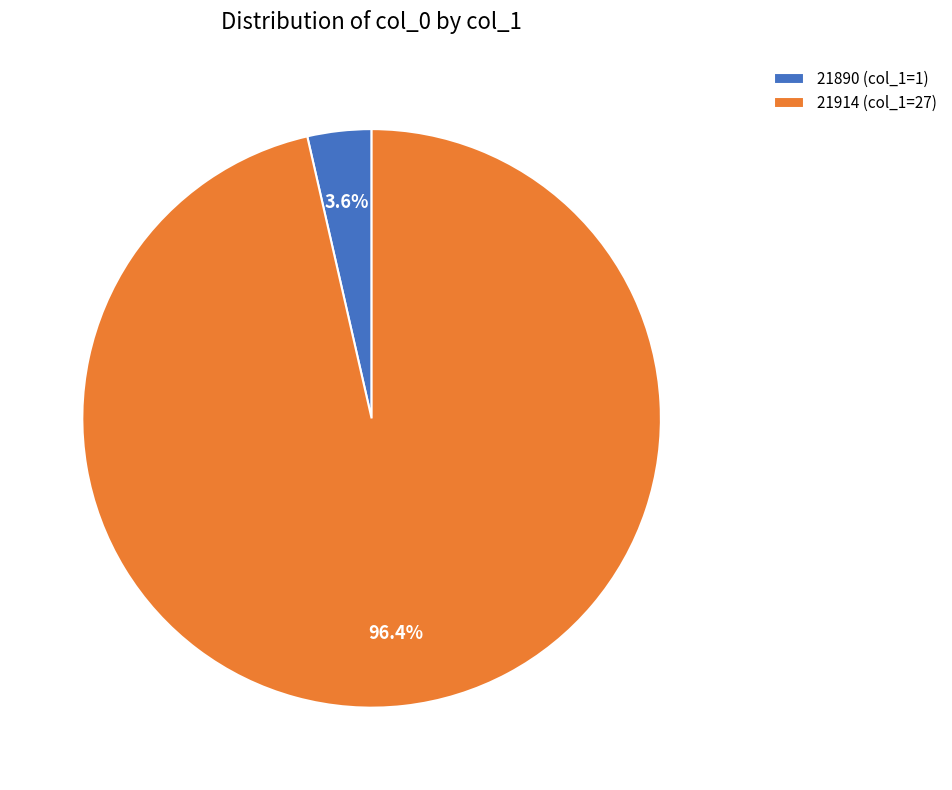

Which has a higher value, 21890 (col_1=1) or 21914 (col_1=27)?

21914 (col_1=27)